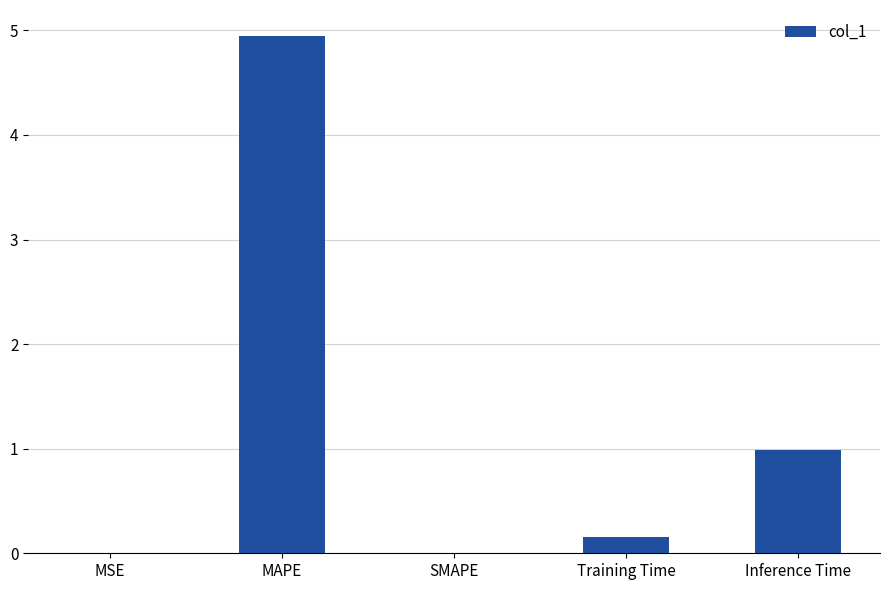

The value at MAPE is 4.9. True or false?

True